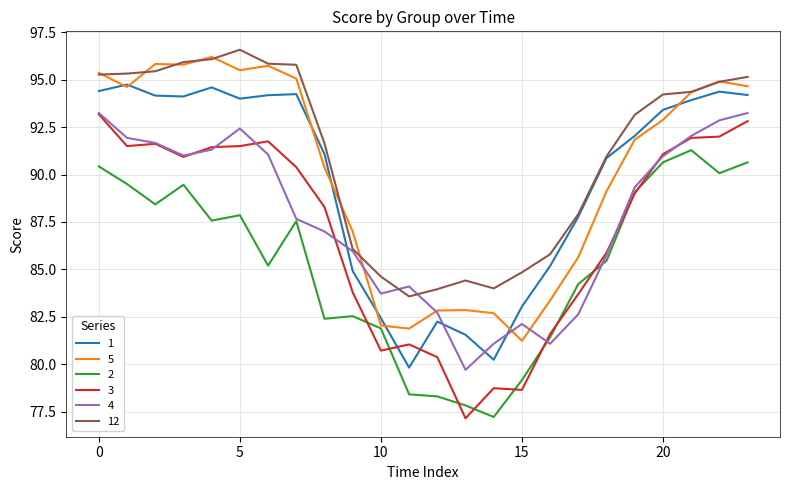

True or false: 12 has more than 1 interior local peaks.

True